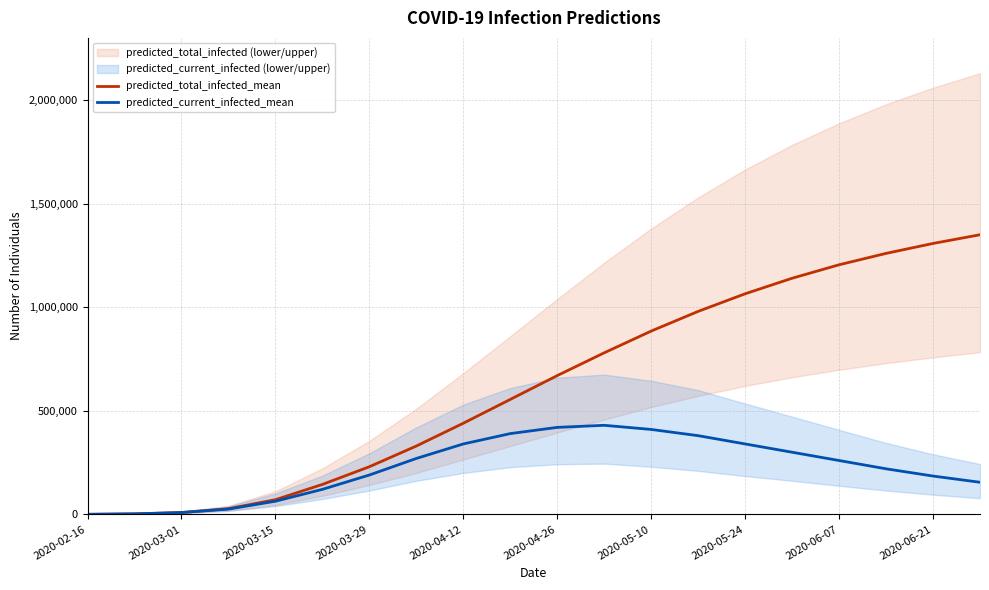

True or false: predicted_total_infected_mean has more than 2 points higher than both neighbors.

False